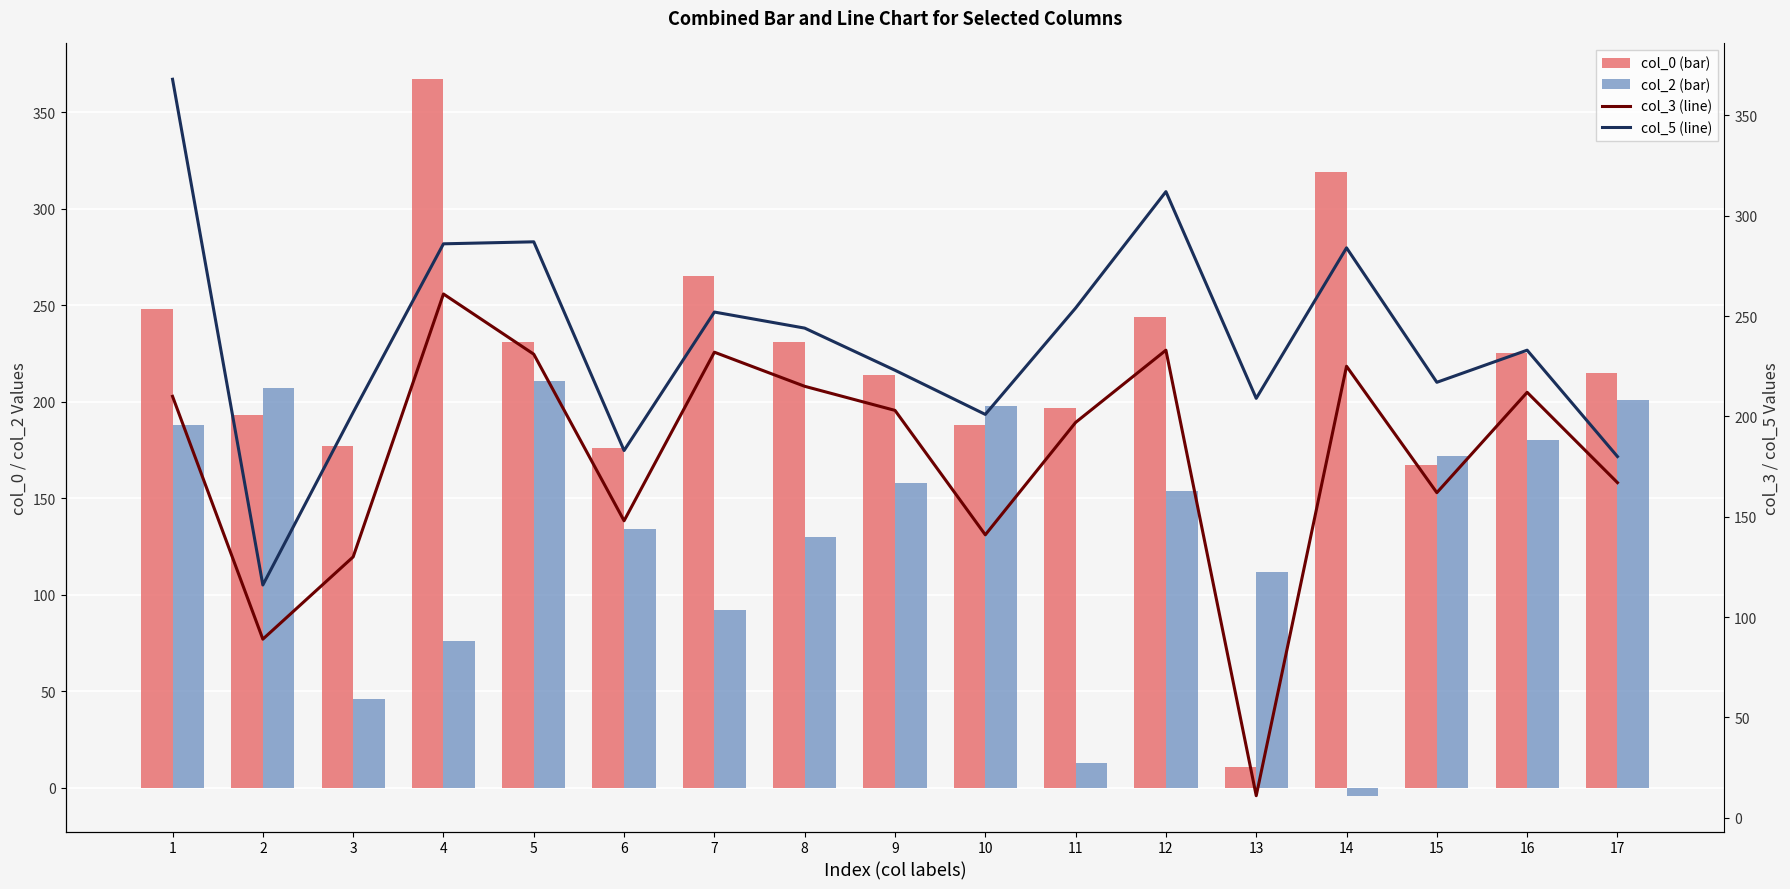

Between 2 and 6, which series saw the biggest shift?

col_2 (bar)